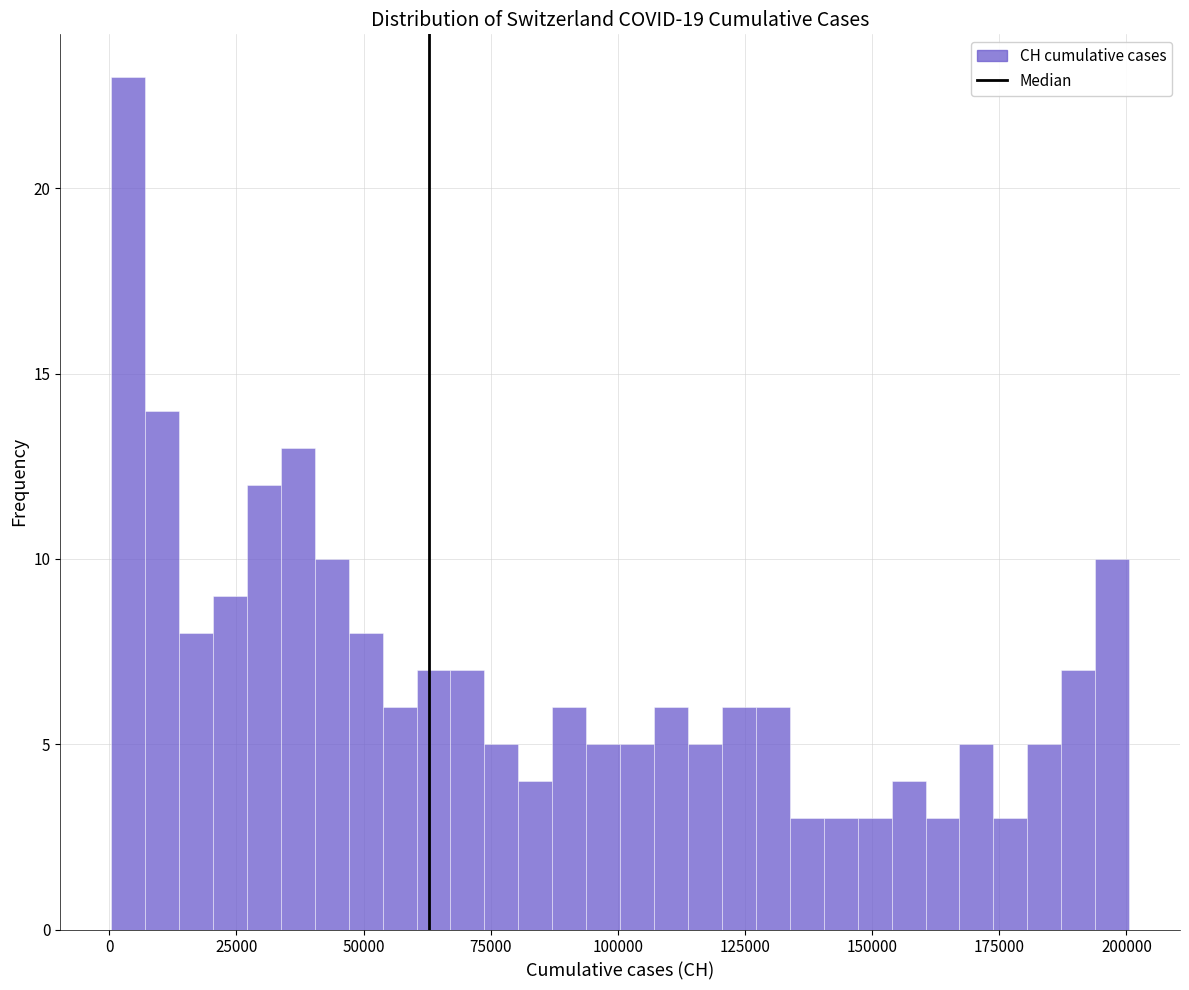

Read against the x-axis, roughly where is the centre of the tallest bar?

5000